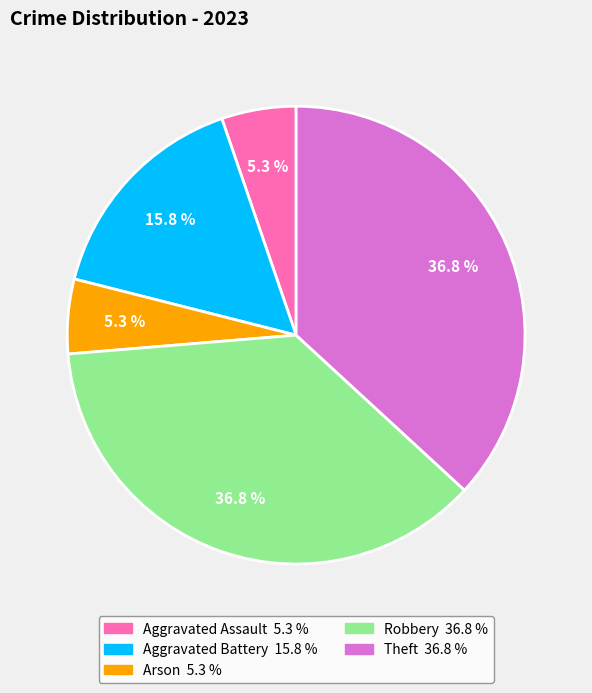

Is the sum of Arson and Aggravated Battery greater than half?

No